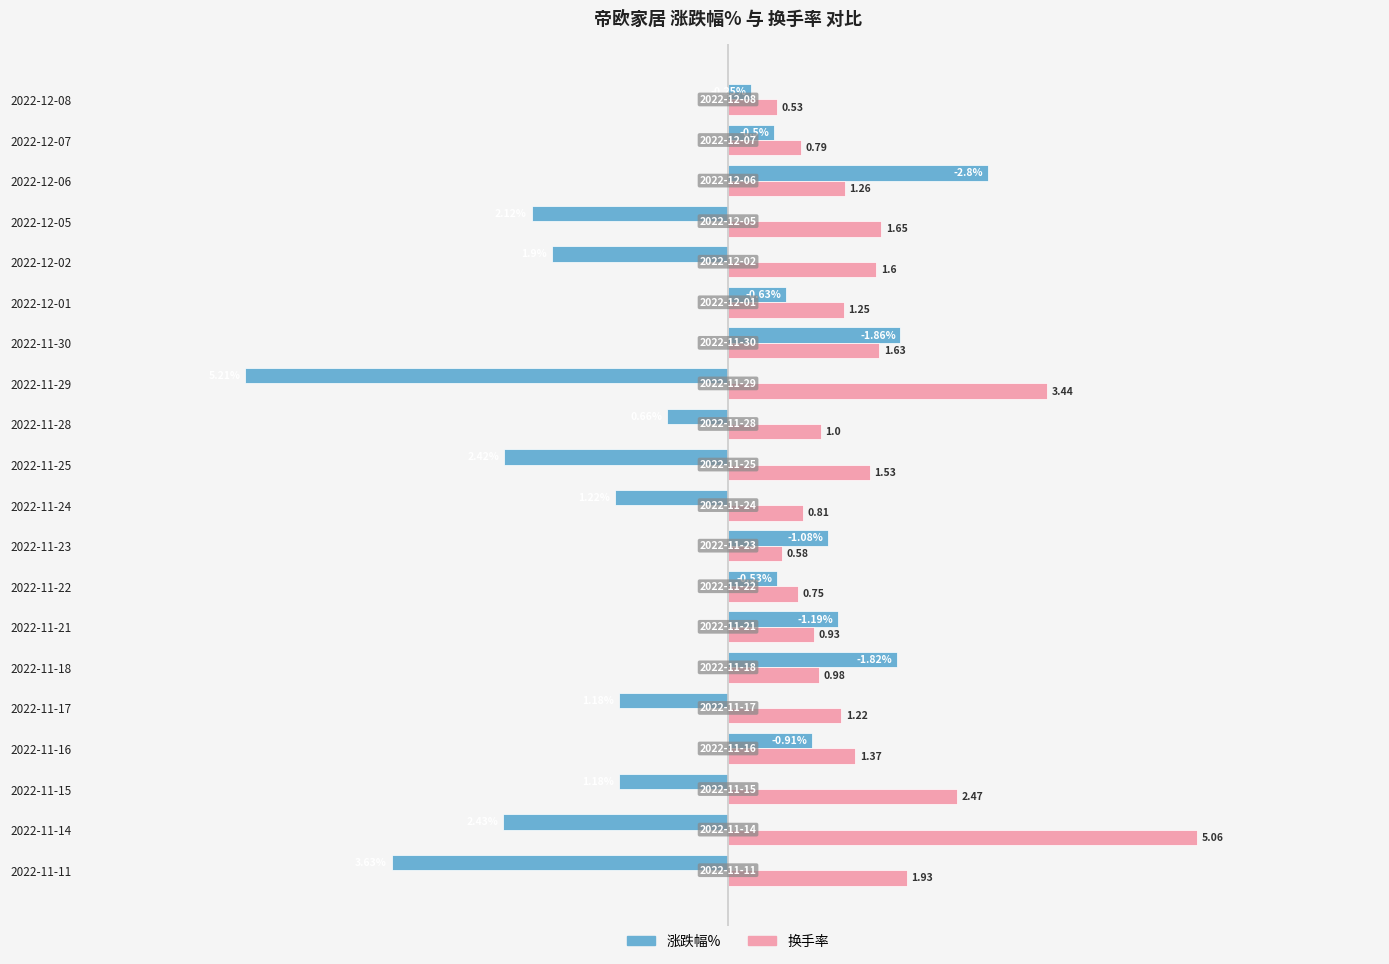

Rank the categories by 换手率 value from lowest to highest.

2022-12-08, 2022-11-23, 2022-11-22, 2022-12-07, 2022-11-24, 2022-11-21, 2022-11-18, 2022-11-28, 2022-11-17, 2022-12-01, 2022-12-06, 2022-11-16, 2022-11-25, 2022-12-02, 2022-11-30, 2022-12-05, 2022-11-11, 2022-11-15, 2022-11-29, 2022-11-14